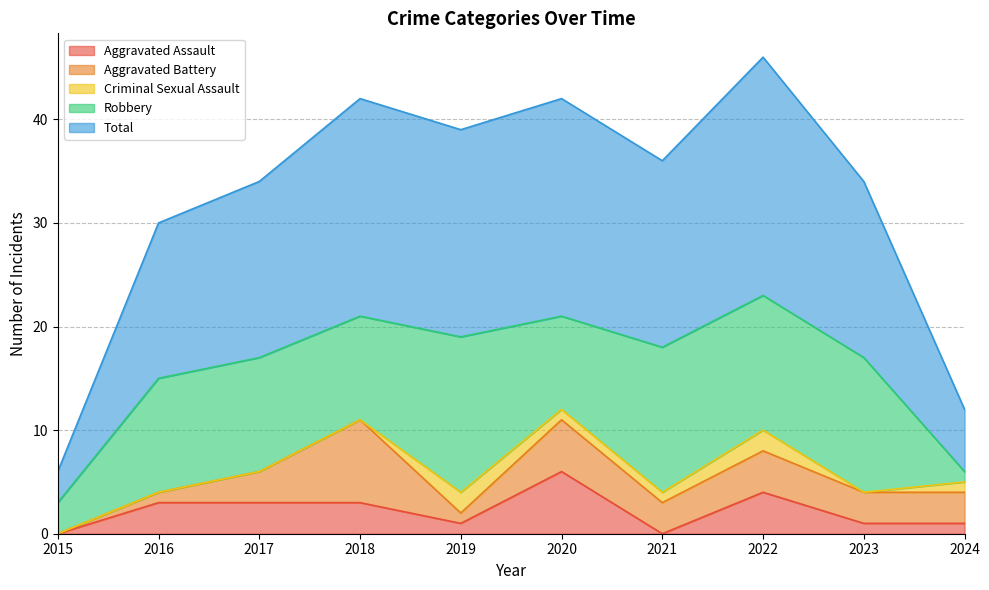

The value of Criminal Sexual Assault at 2021 is 2. True or false?

False